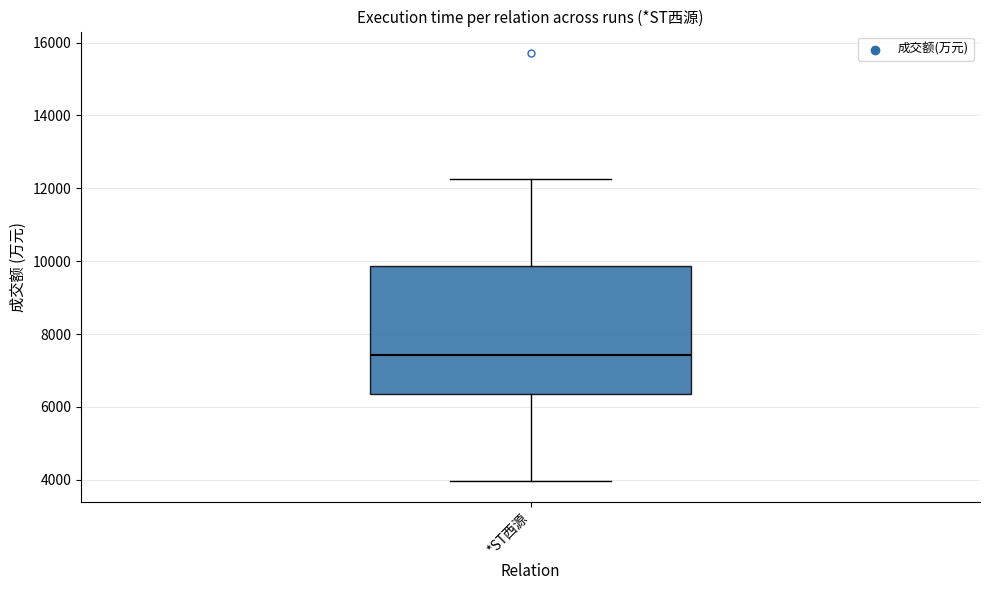

Where is the lower edge of the box for *ST西源 on the y-axis? The values are not printed on the chart, so give them approximately, as read against the axis.

6400